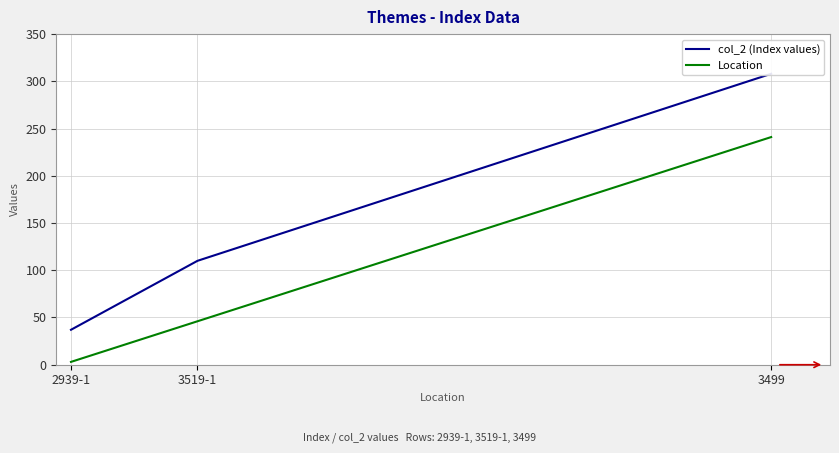

Does the chart display data point markers on the line(s)?

No